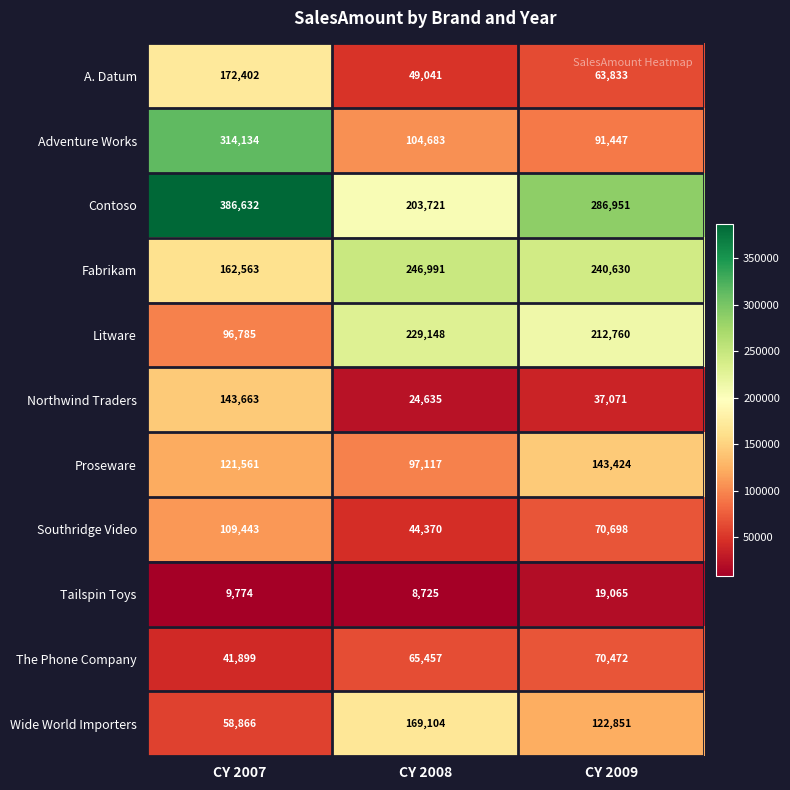

At how many categories does at least one series exceed 156500?

3